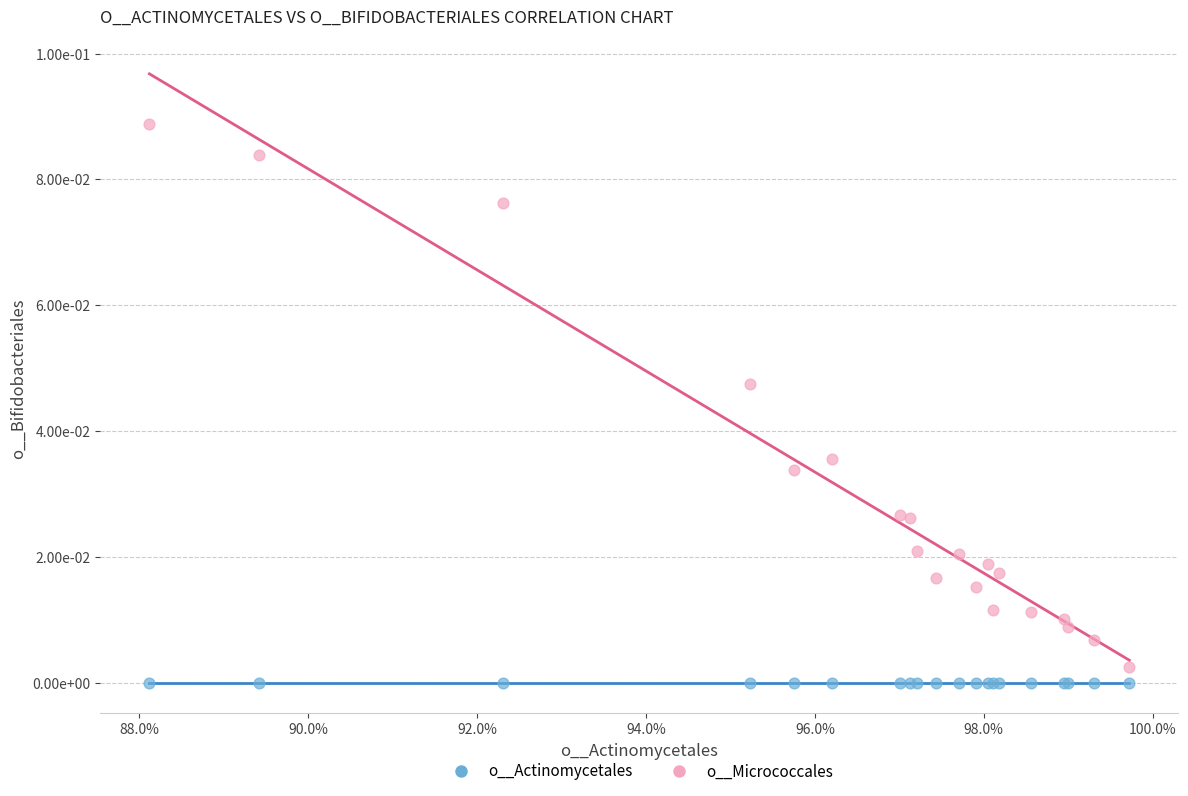

Which series reaches the minimum Y coordinate?

o__Actinomycetales